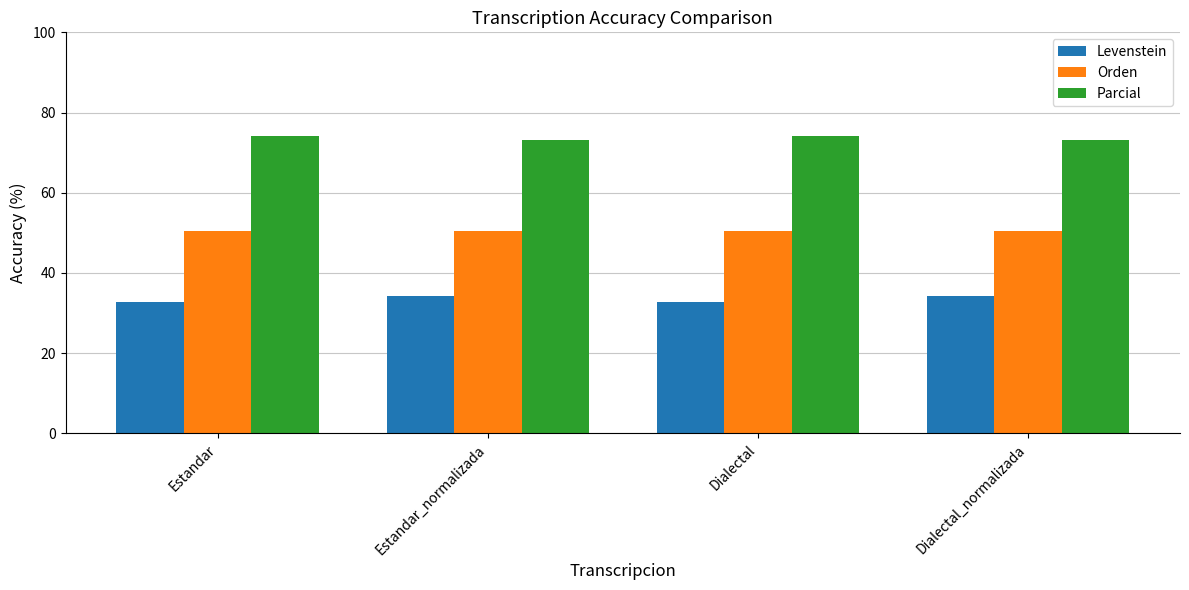

Which series has the largest total across all categories?

Parcial